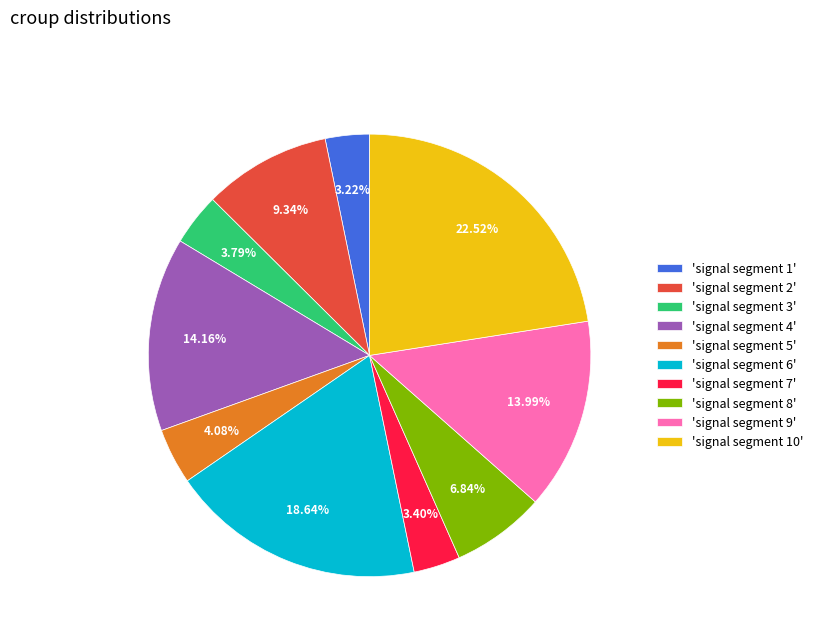

Is there any slice that represents more than half of the pie?

No